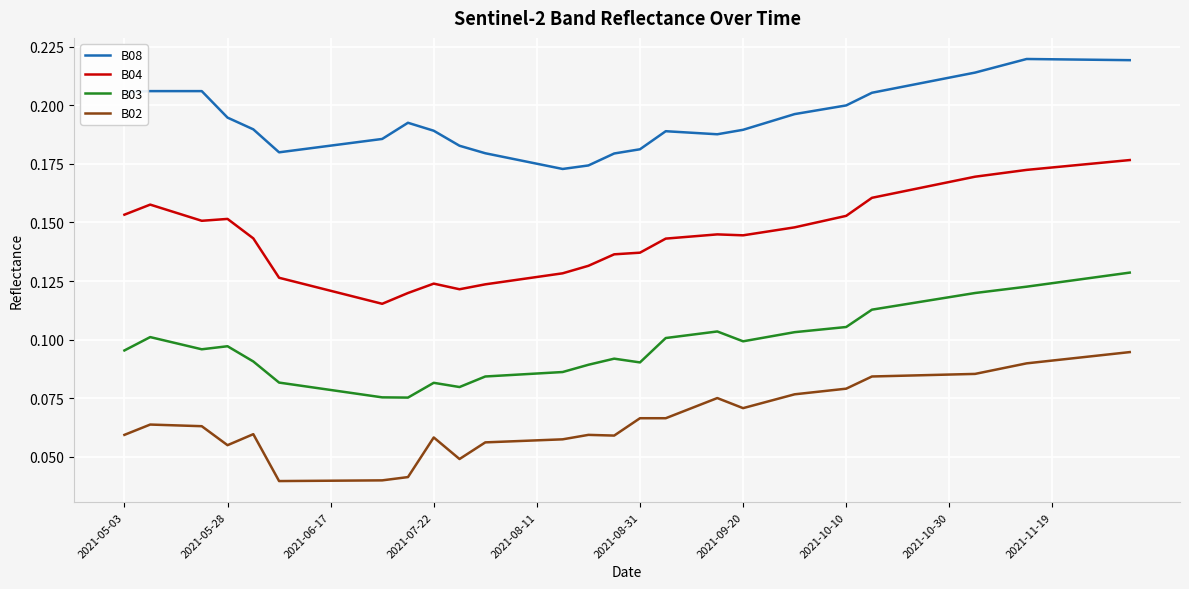

Rank the series by their maximum value, from lowest to highest.

B02, B03, B04, B08